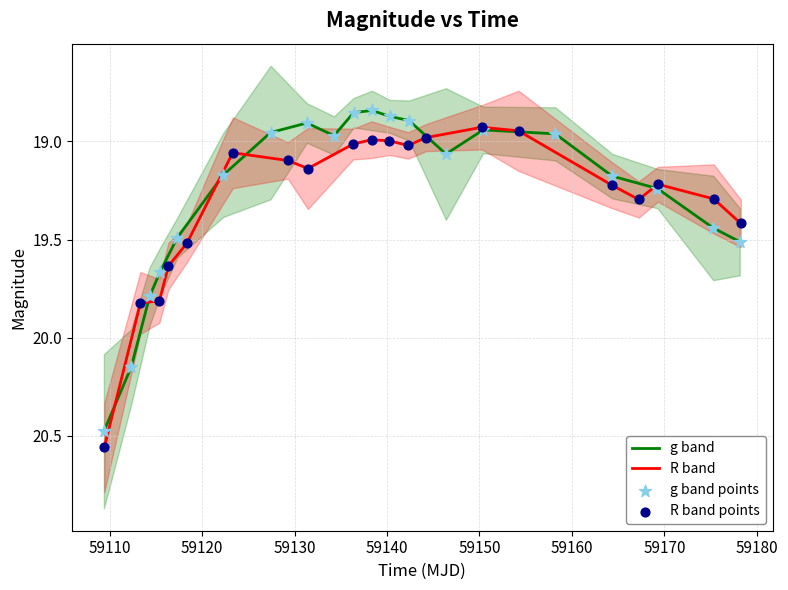

What are all the series names shown in the legend?

g band, R band, g band points, R band points